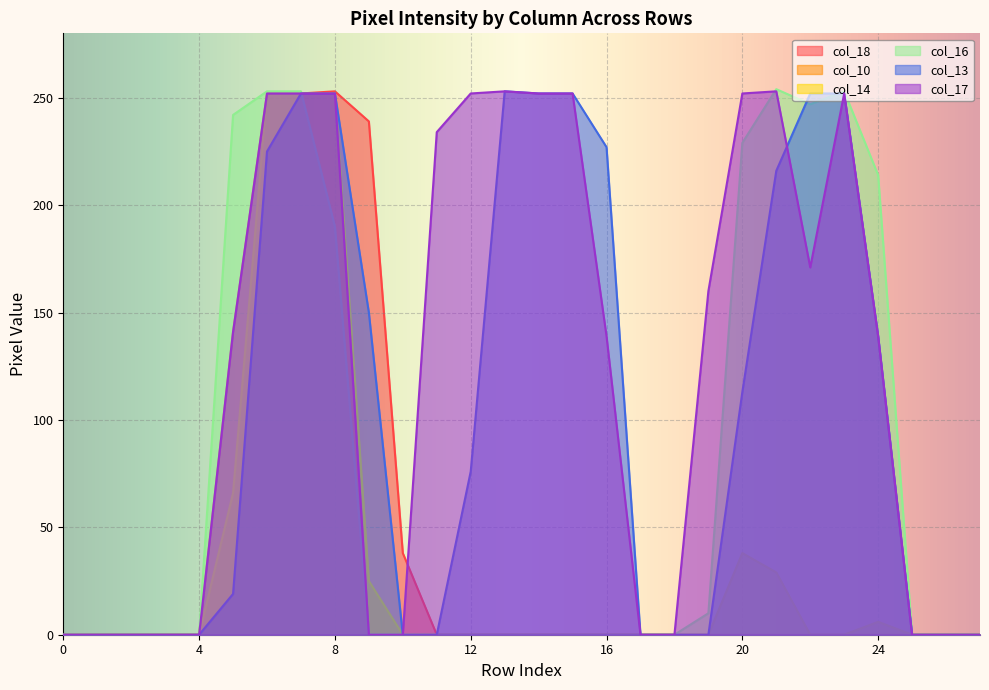

How many data points in col_16 are above 0?

10